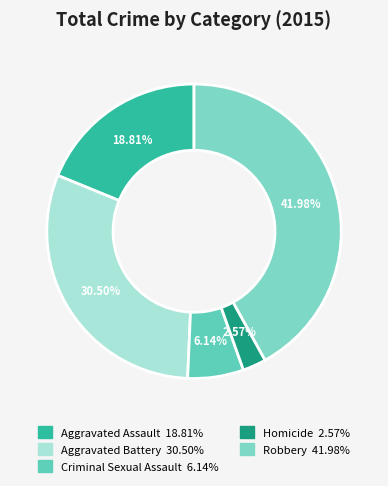

True or false: Criminal Sexual Assault accounts for 1% of the total.

False